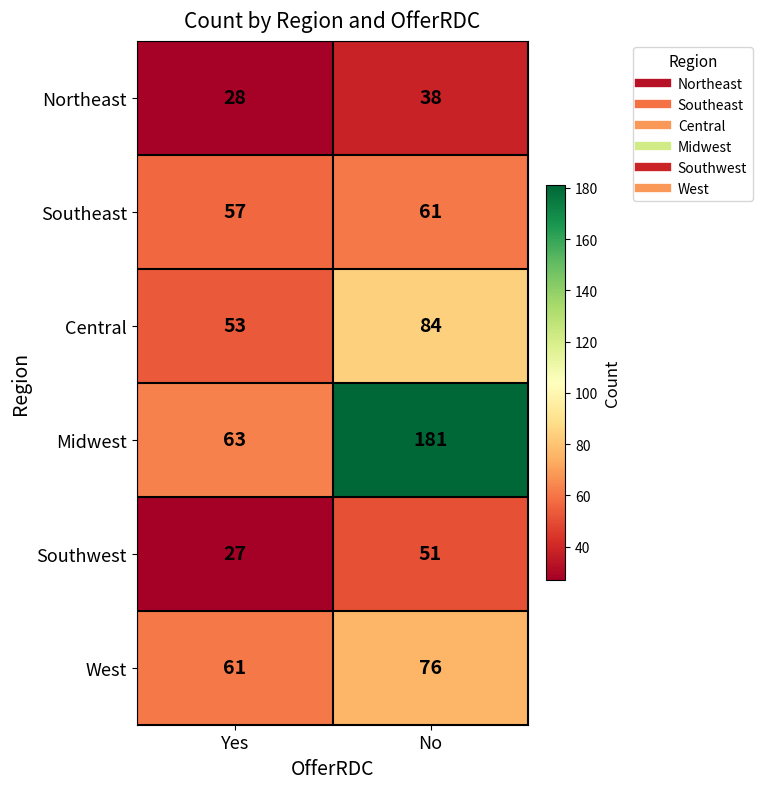

Which series has the widest spread of values?

Midwest